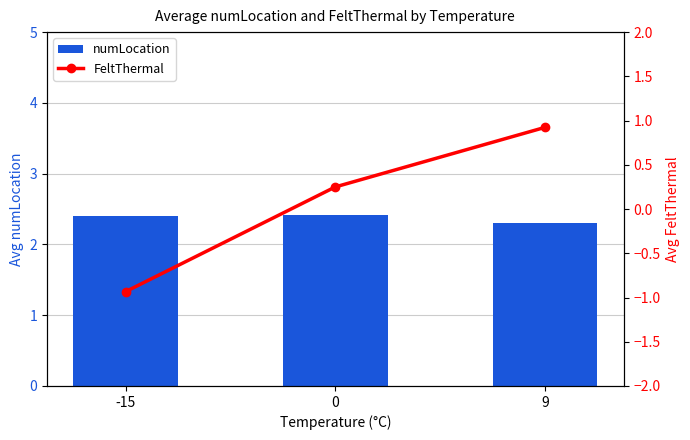

How many series are shown in this chart?

2